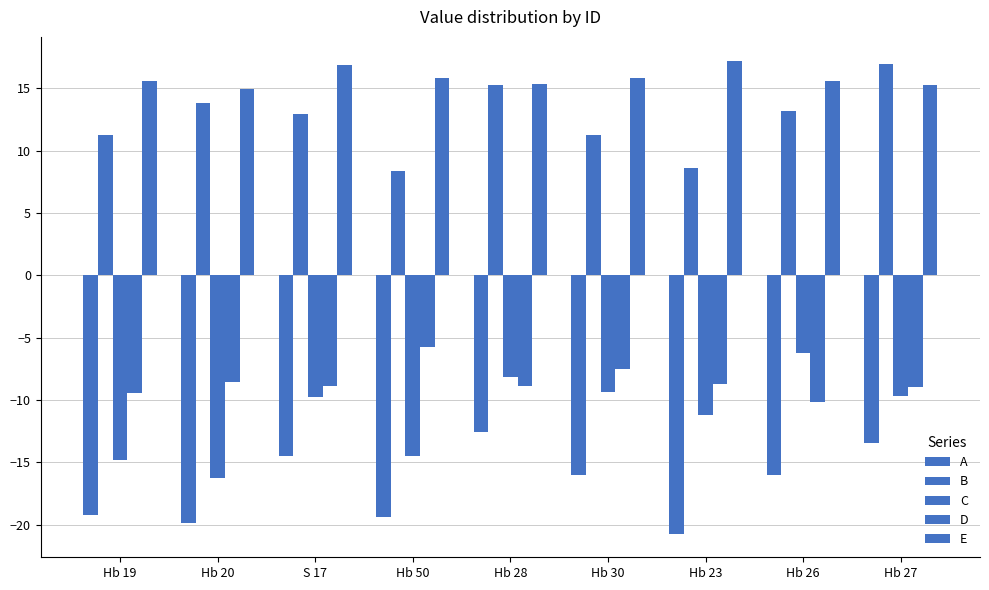

How many groups of bars are there?

9